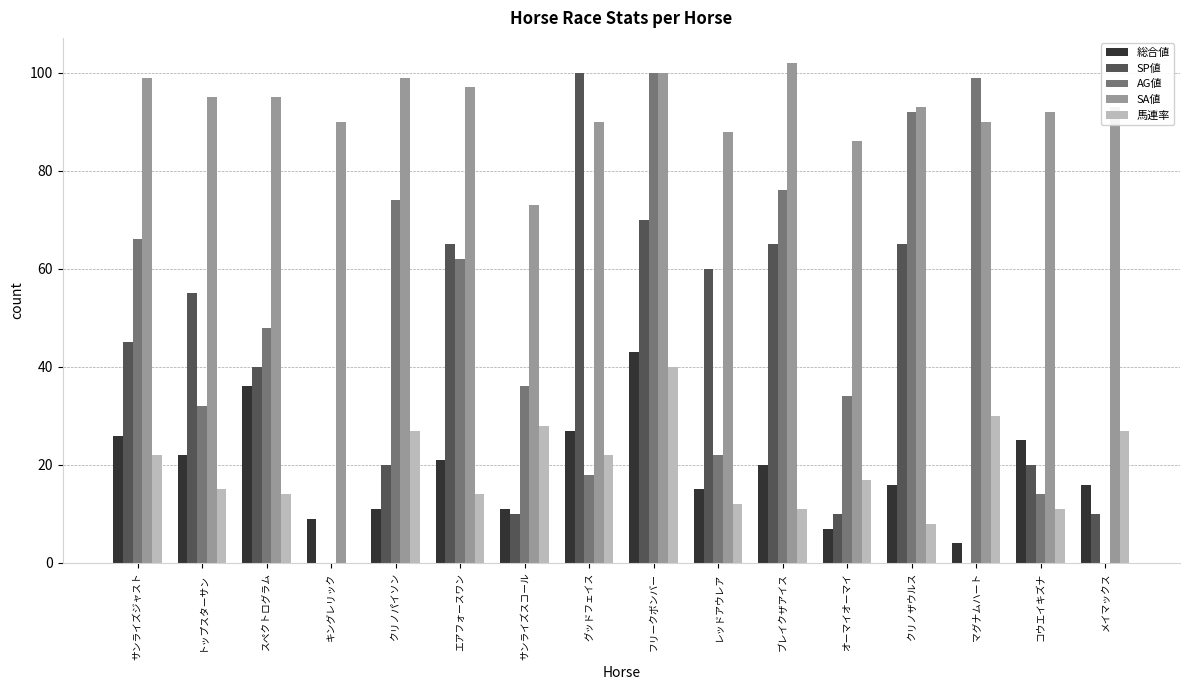

At which label does 馬連率 reach its peak?

フリークボンバー